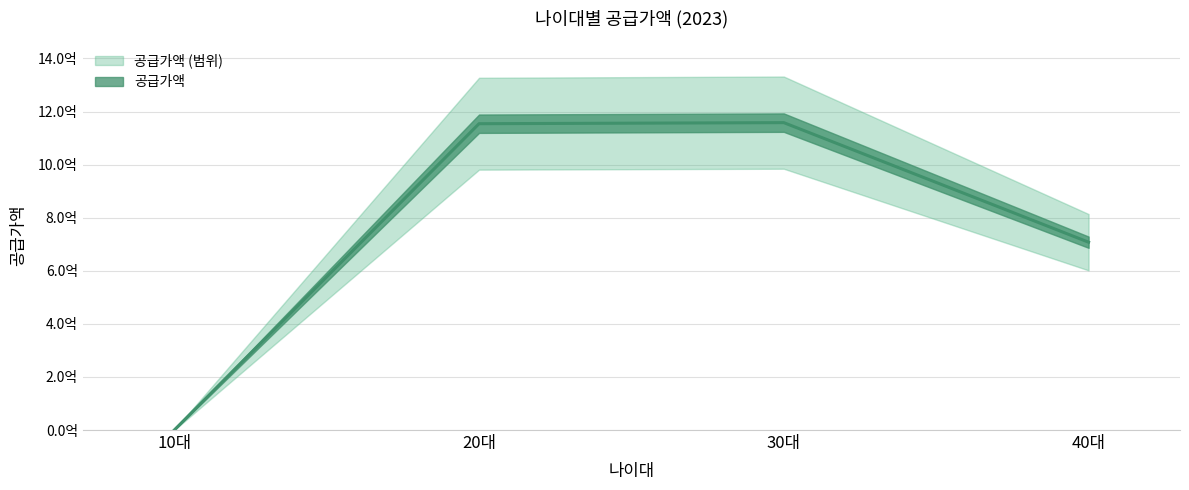

True or false: the data has more than 1 interior local peaks.

False